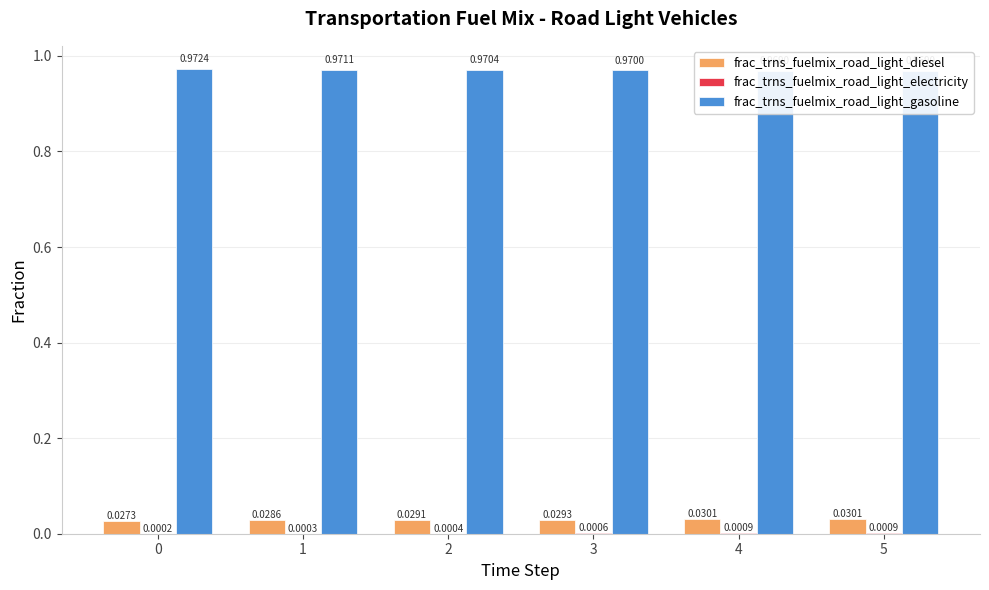

The frac_trns_fuelmix_road_light_electricity series shows 0.0 at 5. True or false?

False